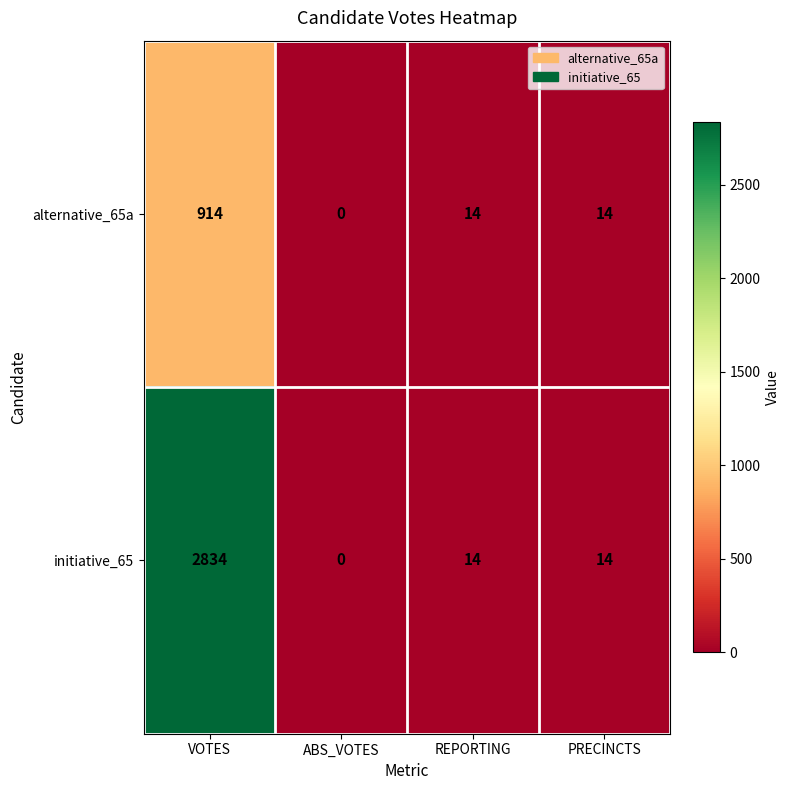

How many series are shown in this chart?

2